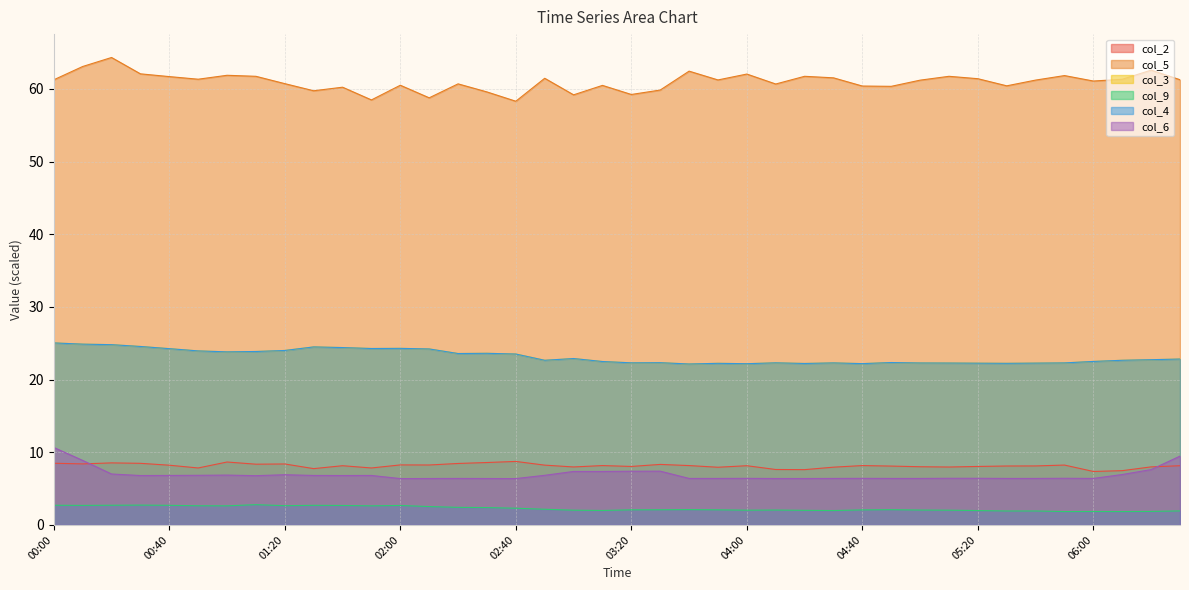

Between 00:50 and 05:30, which series saw the biggest shift?

col_3